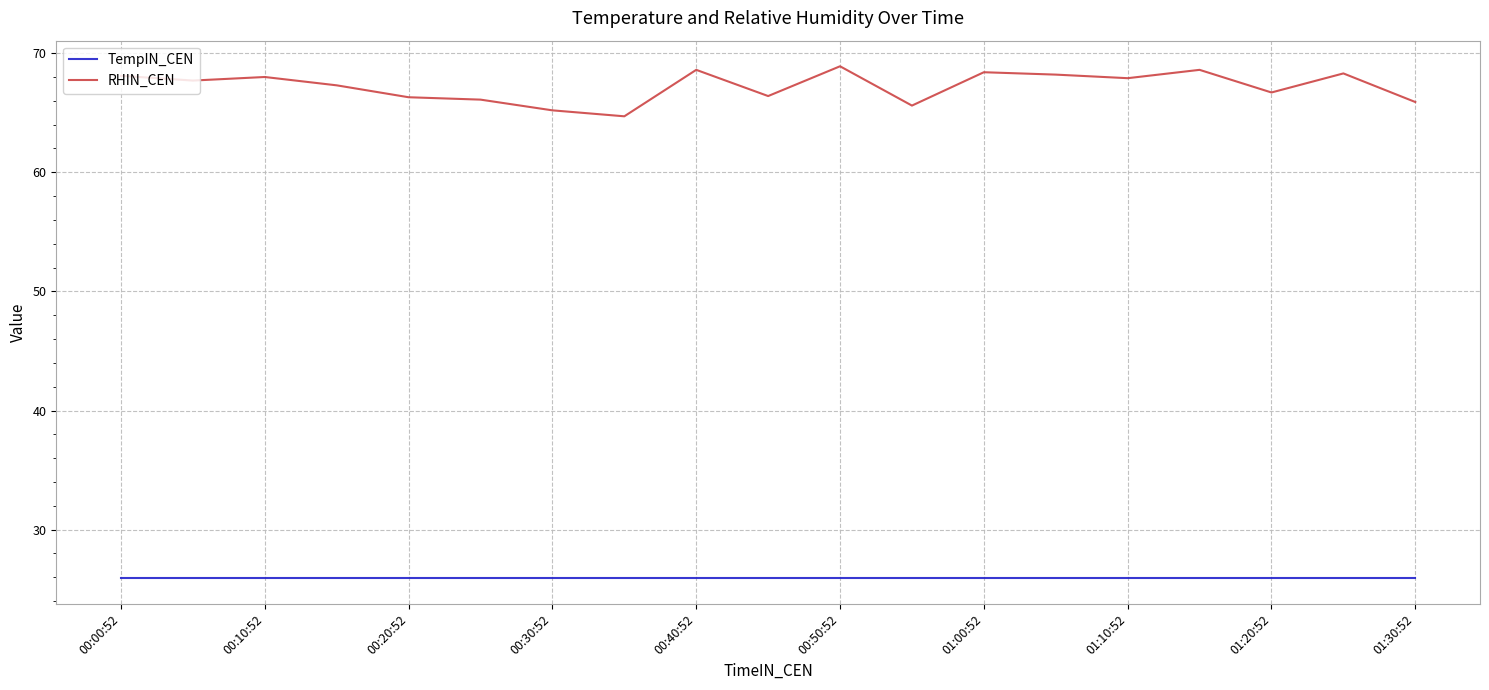

Which series has the largest total across all categories?

RHIN_CEN